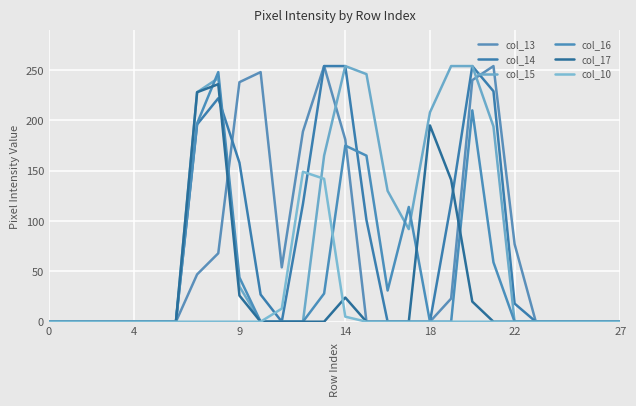

In col_17, how many points are higher than both neighbors (excluding endpoints)?

3